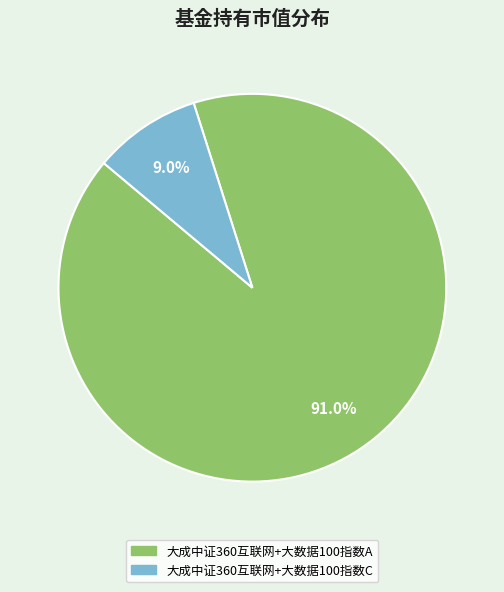

Is it true that 大成中证360互联网+大数据100指数C is 9% of the pie?

True